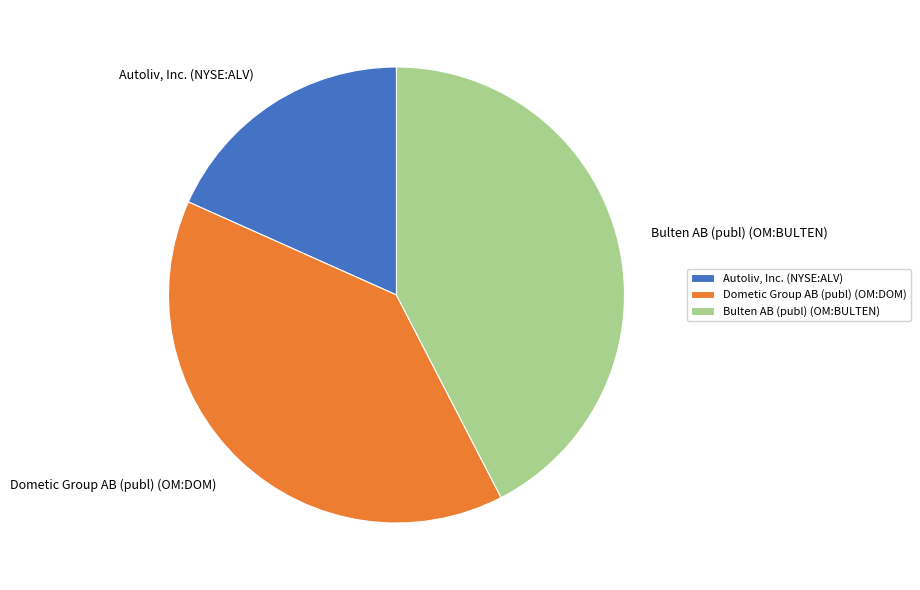

Is there a majority slice in this chart?

No